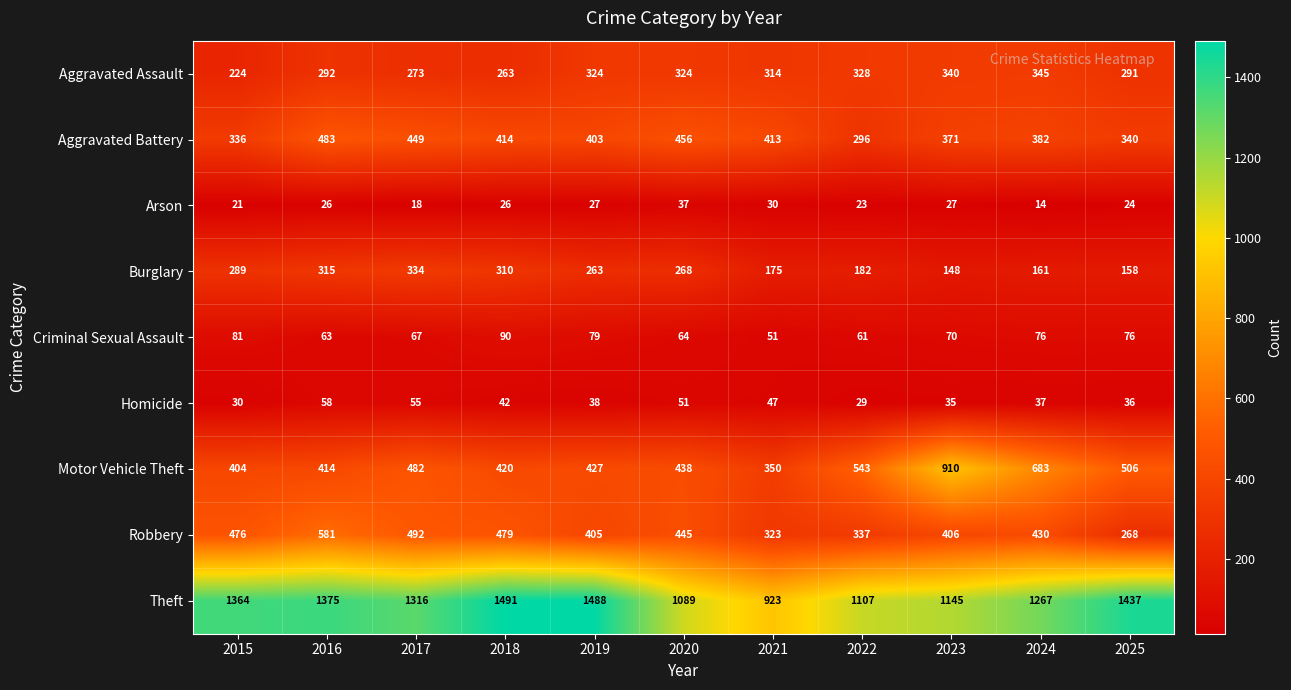

Is it true that Arson equals 34 at 2022?

False